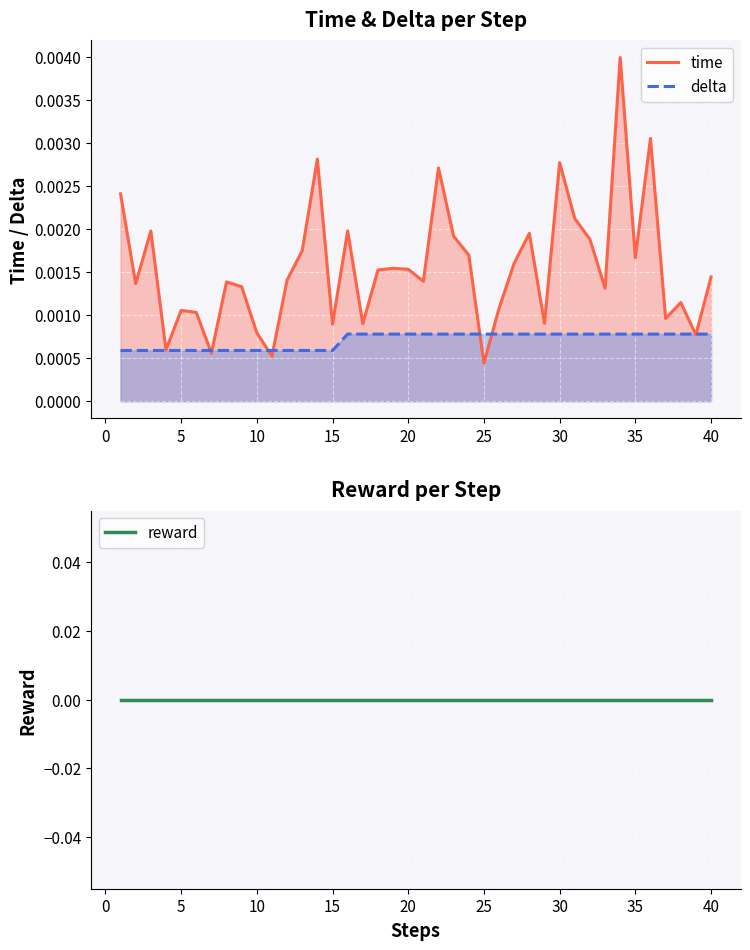

Which series has the largest total across all categories?

time